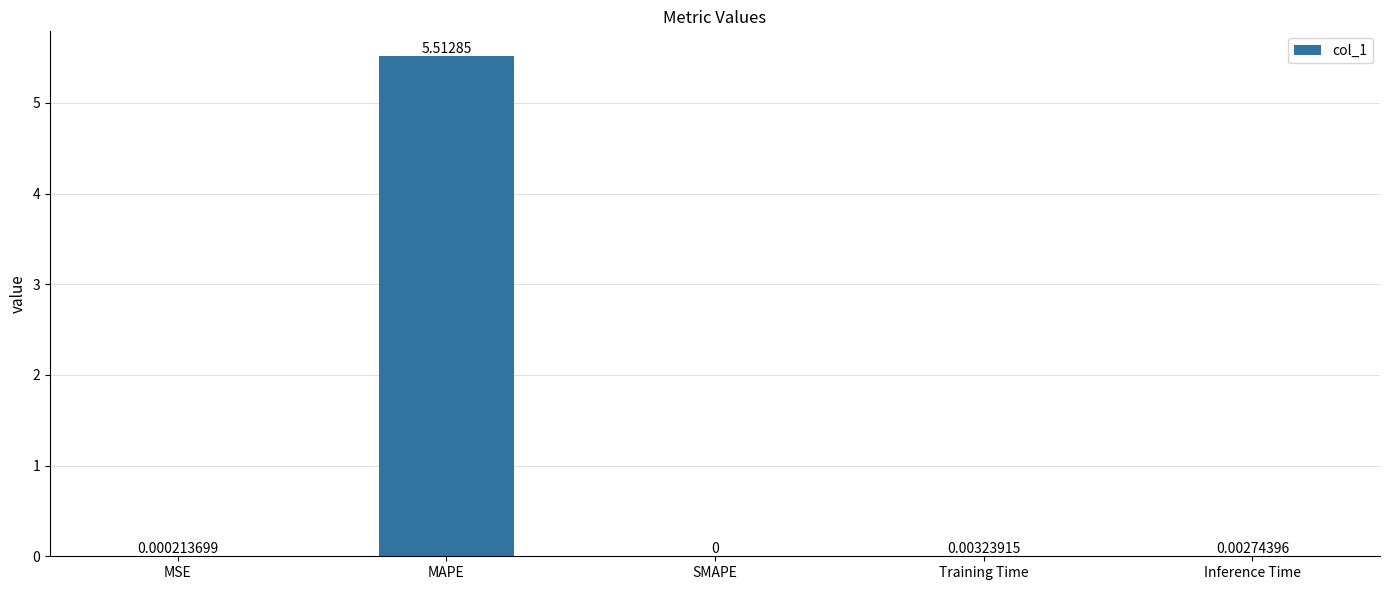

Which has a higher value, SMAPE or MAPE?

MAPE